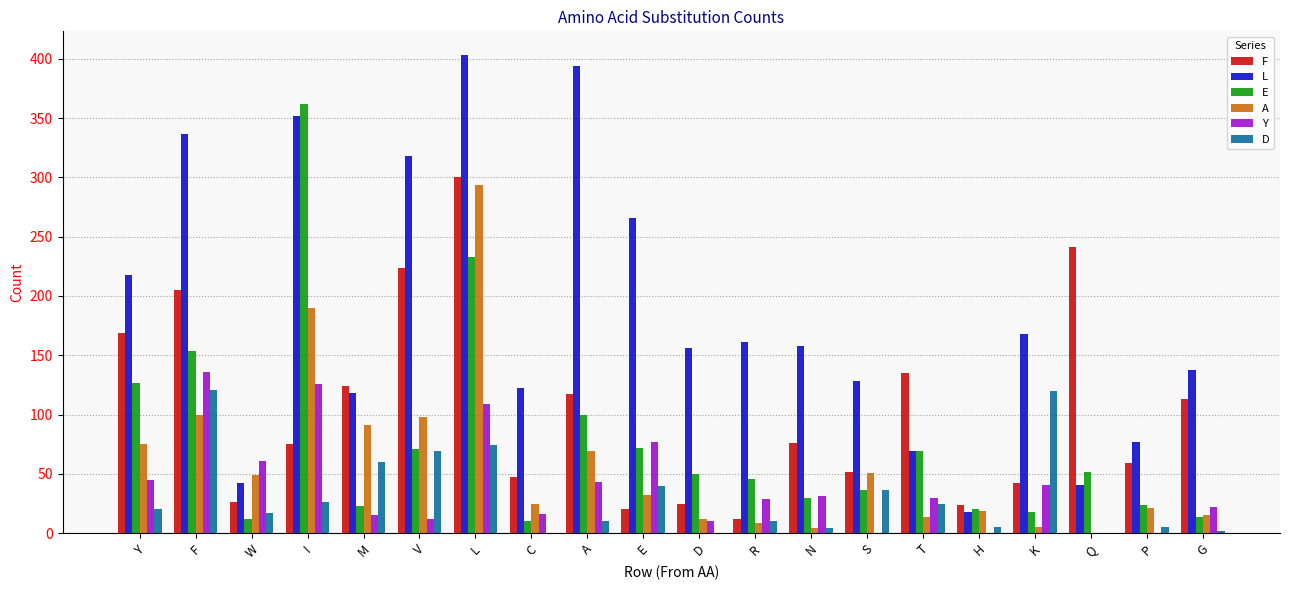

At which label is L closest to 210?

Y